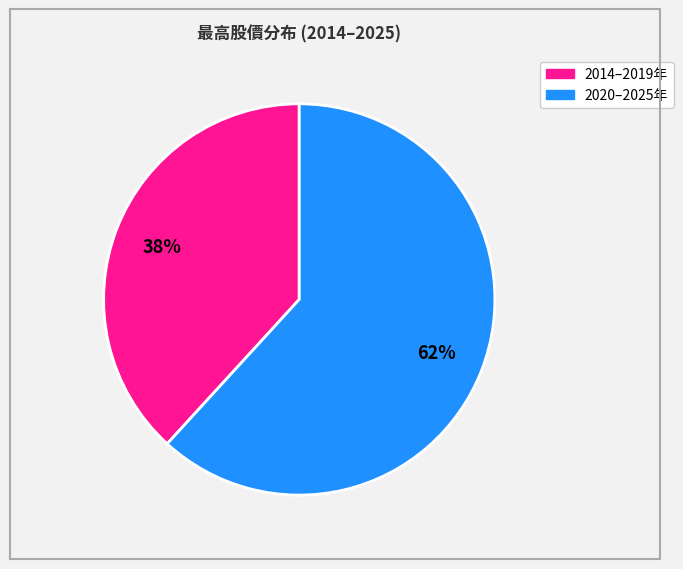

Is there a majority slice in this chart?

Yes